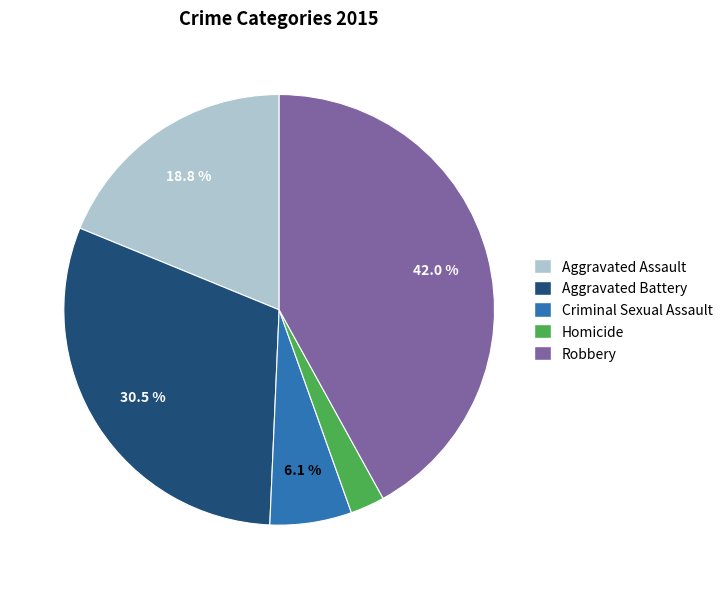

Count the number of slices in the pie.

5